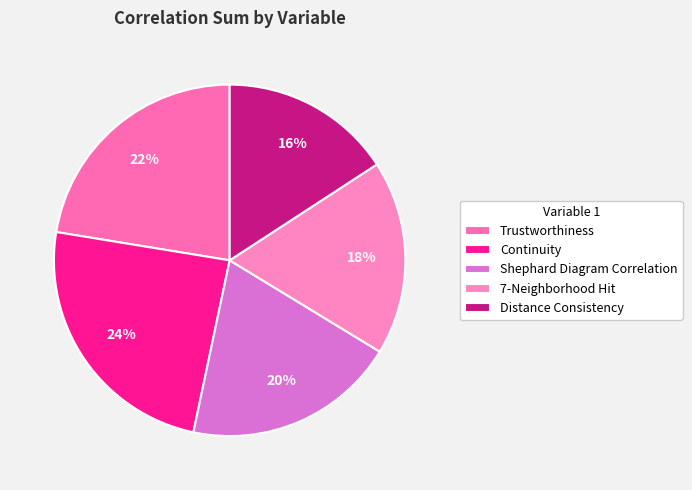

How much of the chart is everything except 7-Neighborhood Hit?

82.0%